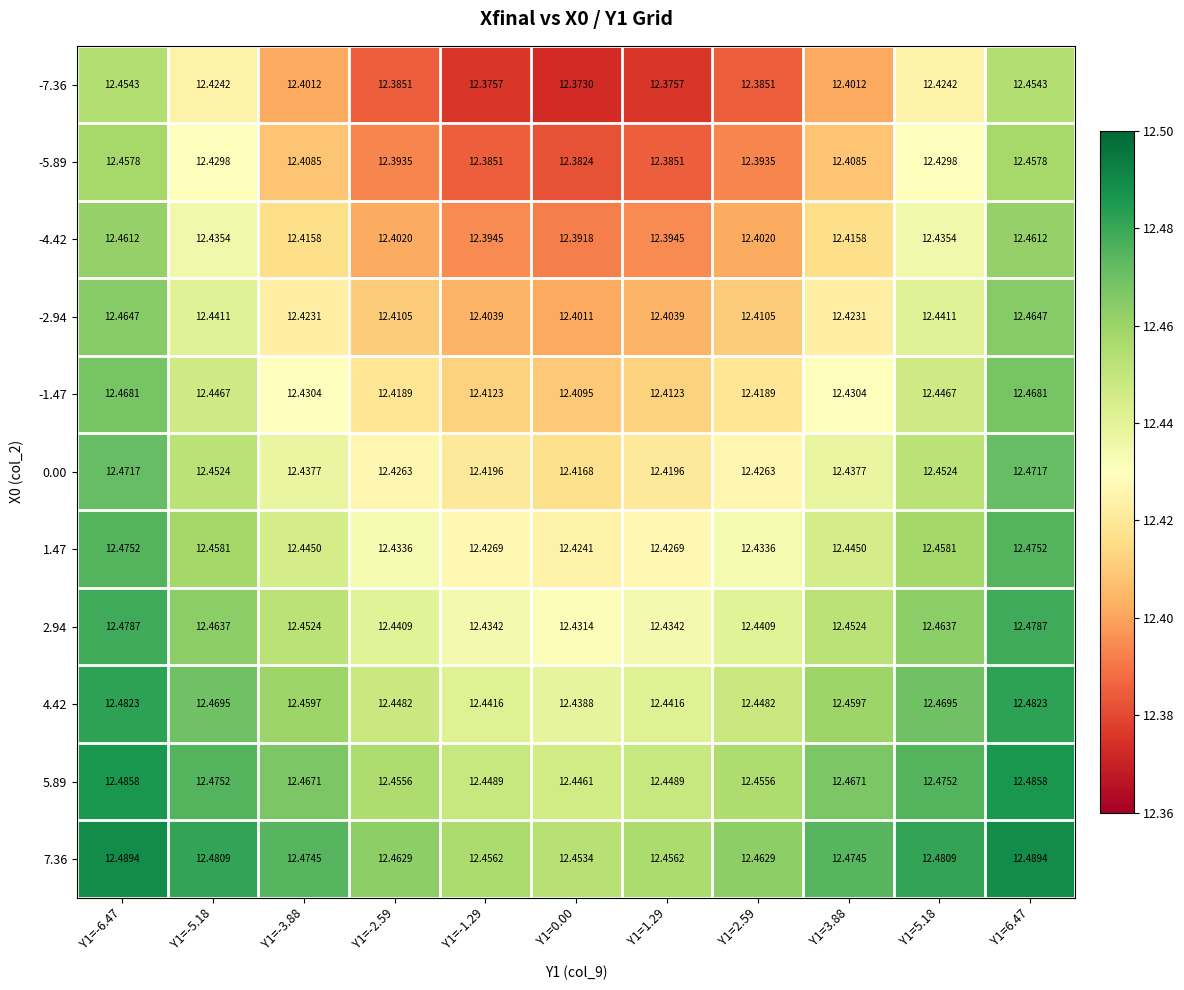

Is the value of -2.94 at Y1=3.88 greater than the value of 7.36 at Y1=-6.47?

No